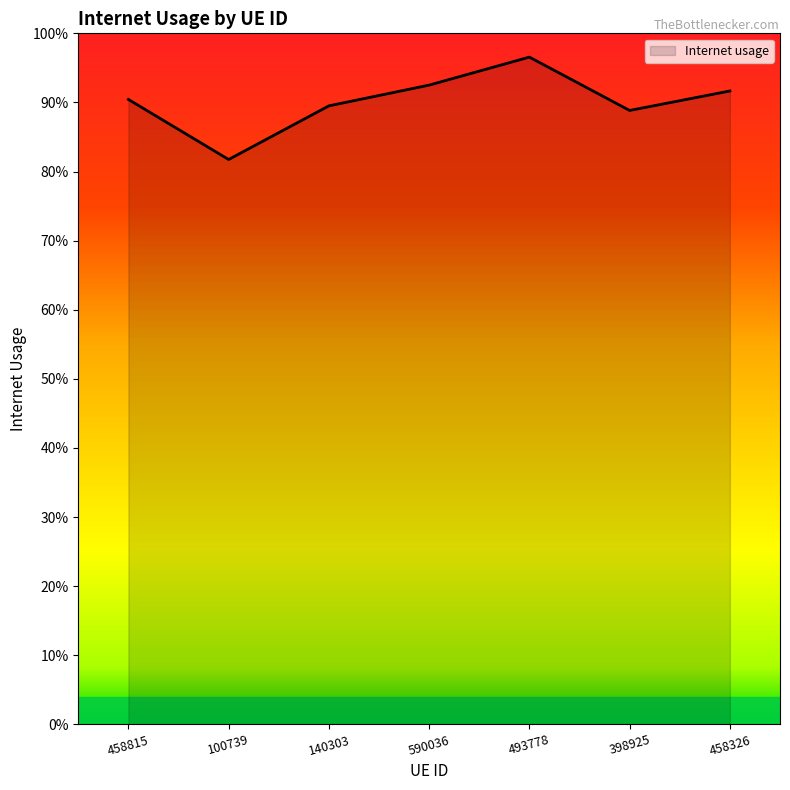

List the labels in order of value, largest first.

493778, 590036, 458326, 458815, 140303, 398925, 100739